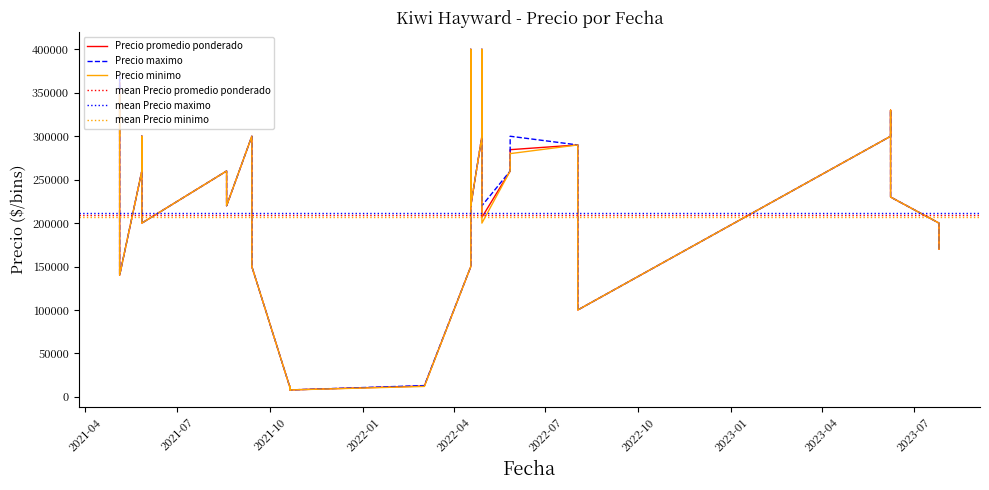

At which label is Precio promedio ponderado closest to 204000?

2022-04-29